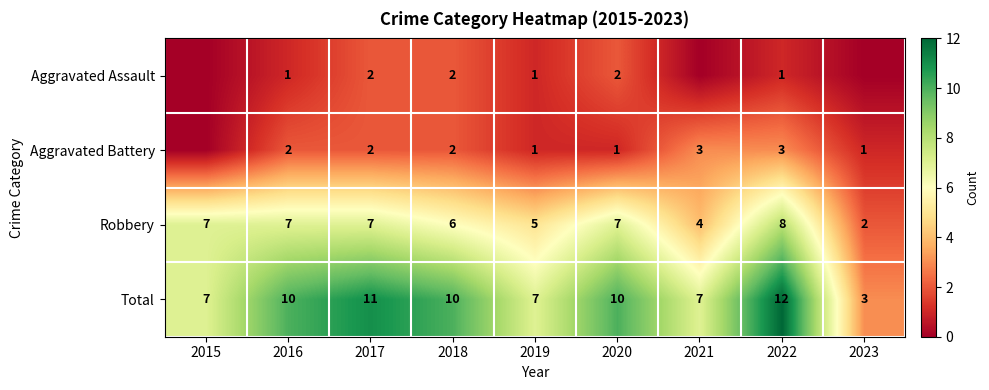

Rank the series at 2020 from highest to lowest value.

Total, Robbery, Aggravated Assault, Aggravated Battery